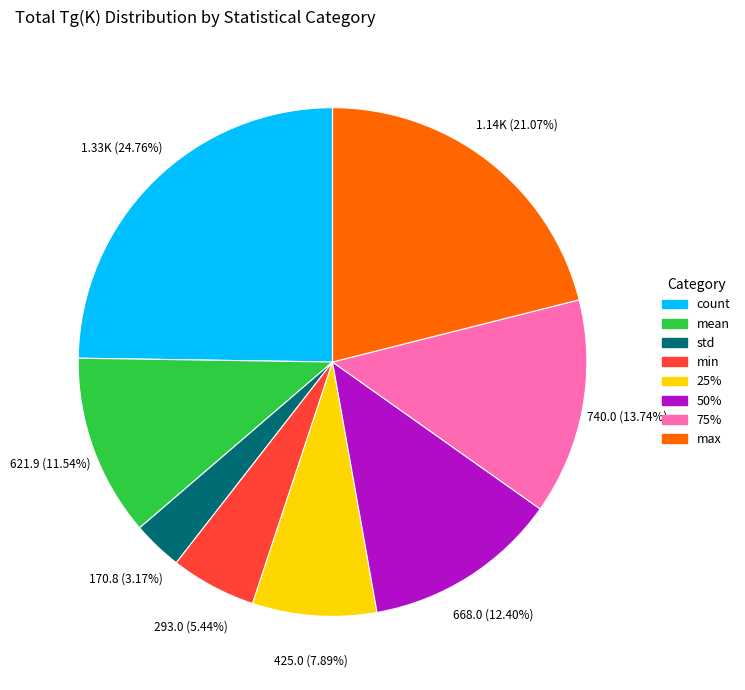

To the nearest percent, what portion does count represent?

25%